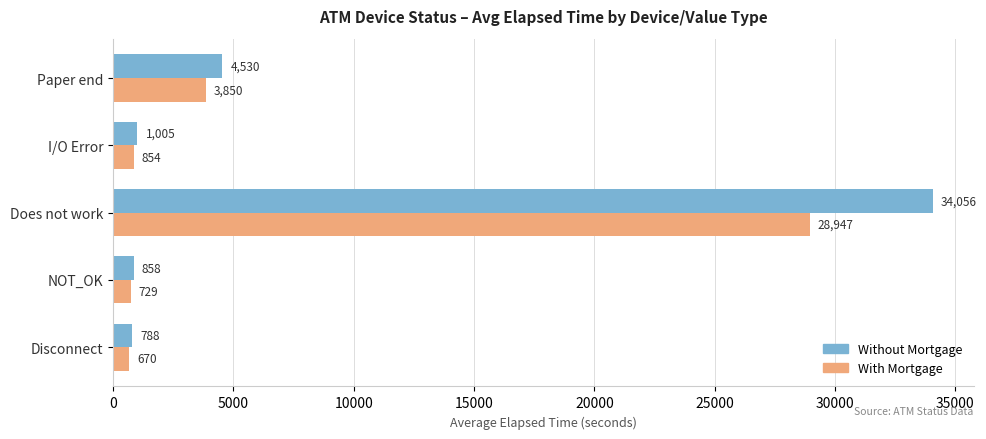

Count the number of data series in this chart.

2